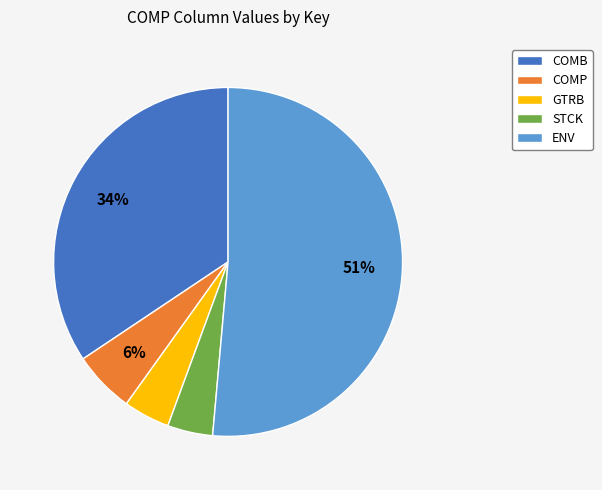

To the nearest percent, what is the difference between the largest and smallest slice percentages?

47%